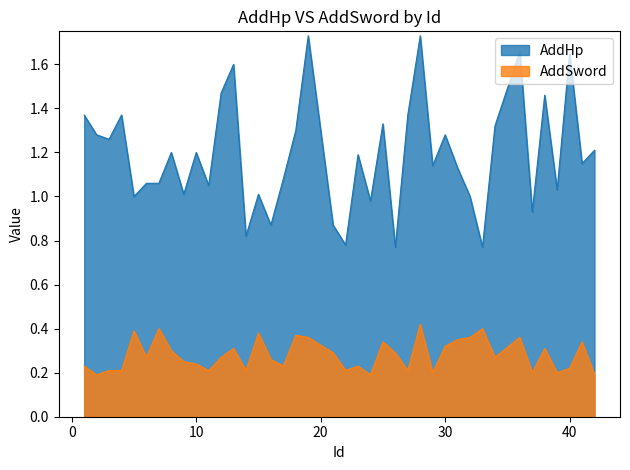

Between 21 and 16, which is larger?

21